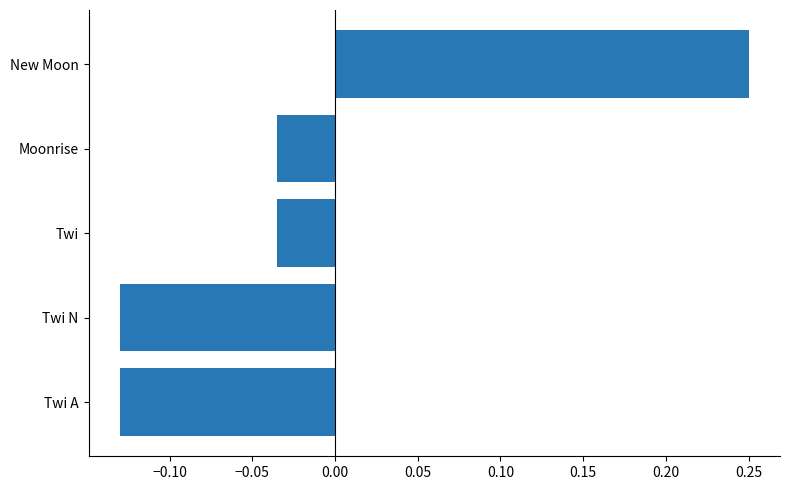

What is the difference between the maximum and minimum values?

0.4